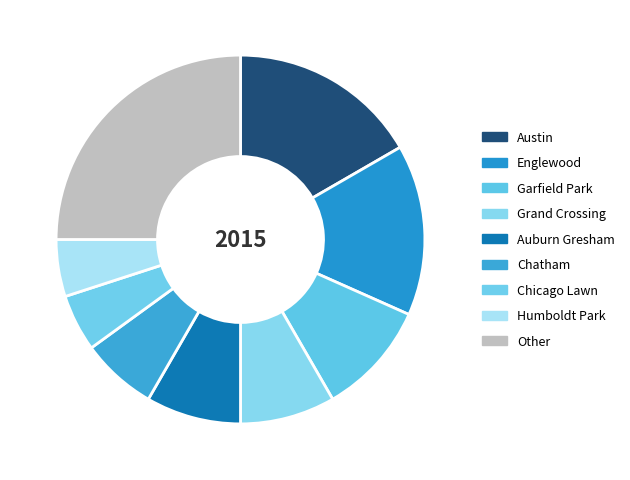

True or false: Englewood accounts for 30% of the total.

False